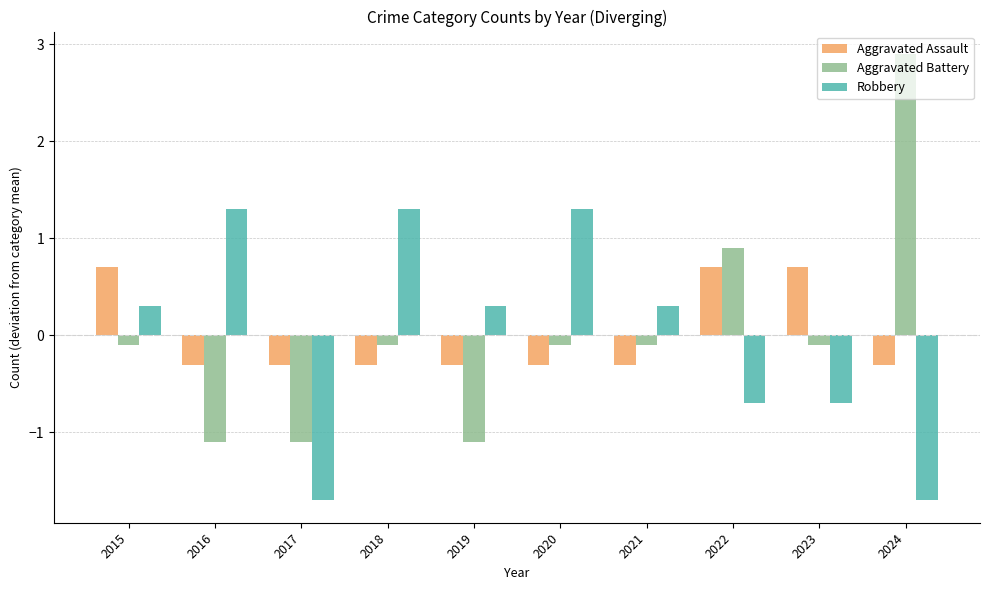

Which series has the widest spread of values?

Aggravated Battery